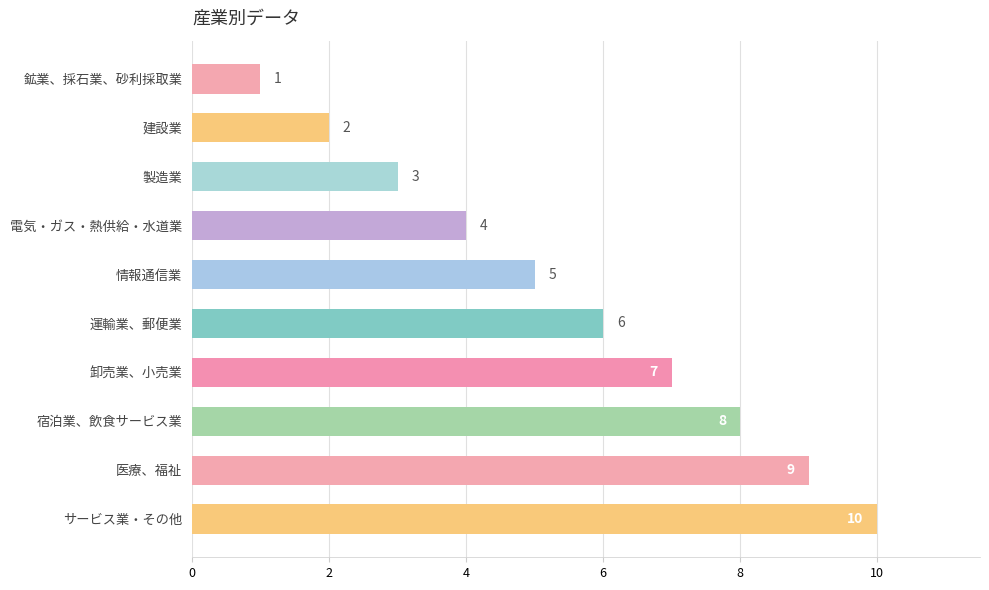

Approximately how many times larger is the value at 医療、福祉 compared to 運輸業、郵便業?

1.5